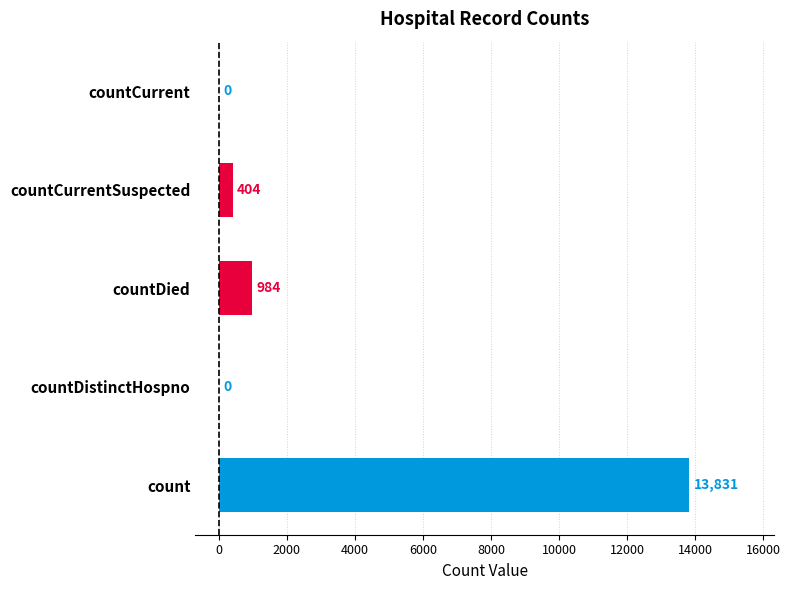

At which label is the value closest to 6915?

countDied